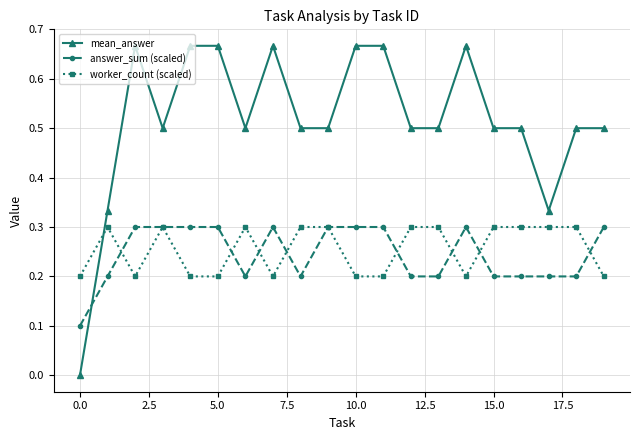

How many intersections are there between mean_answer and answer_sum (scaled)?

1